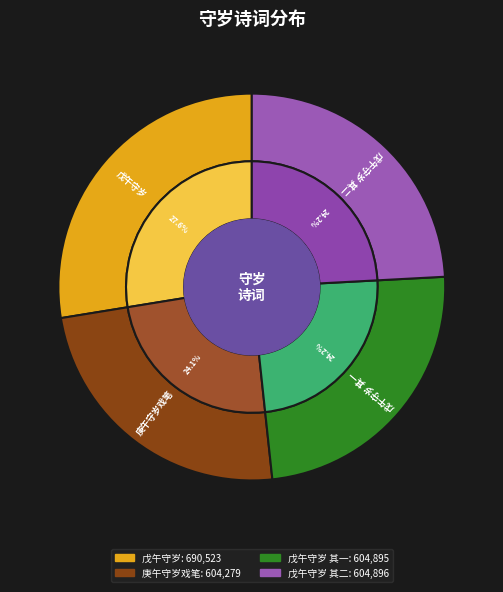

Rank the categories by value from lowest to highest.

庚午守岁戏笔, 戊午守岁 其一, 戊午守岁 其二, 戊午守岁